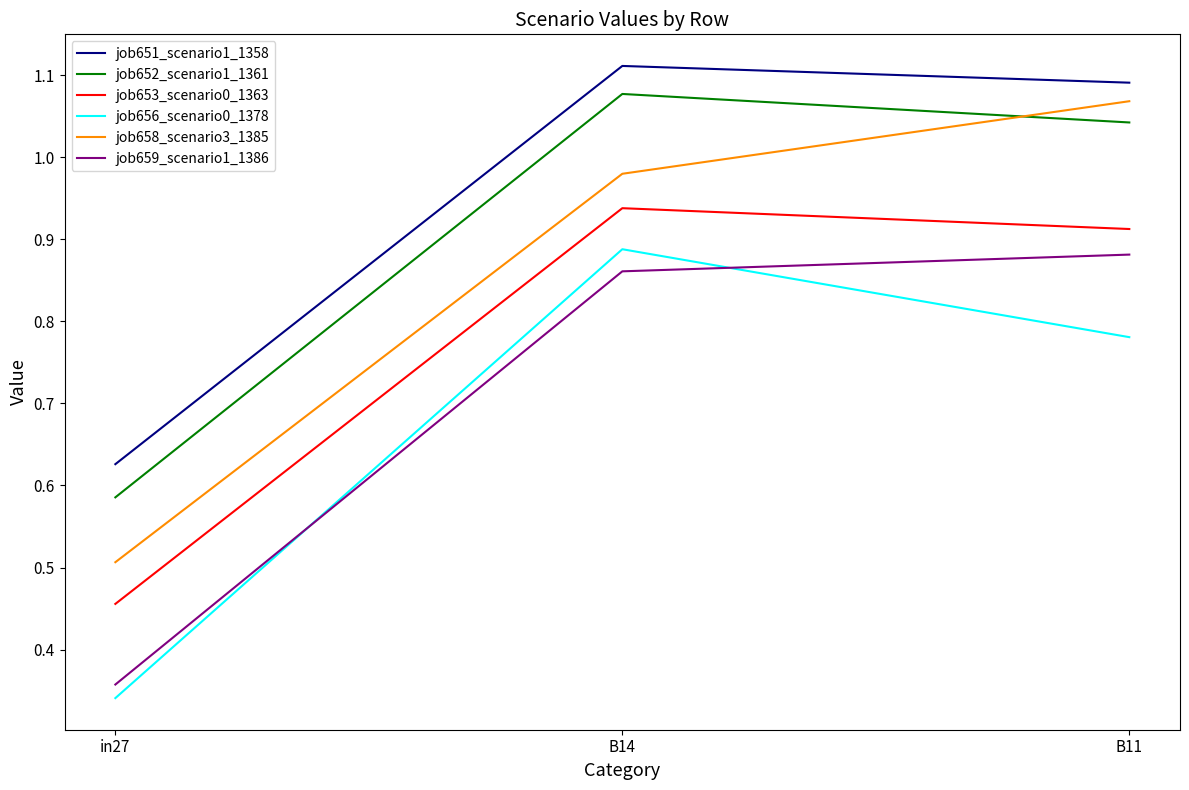

Is it true that job659_scenario1_1386 equals 0.2 at in27?

False